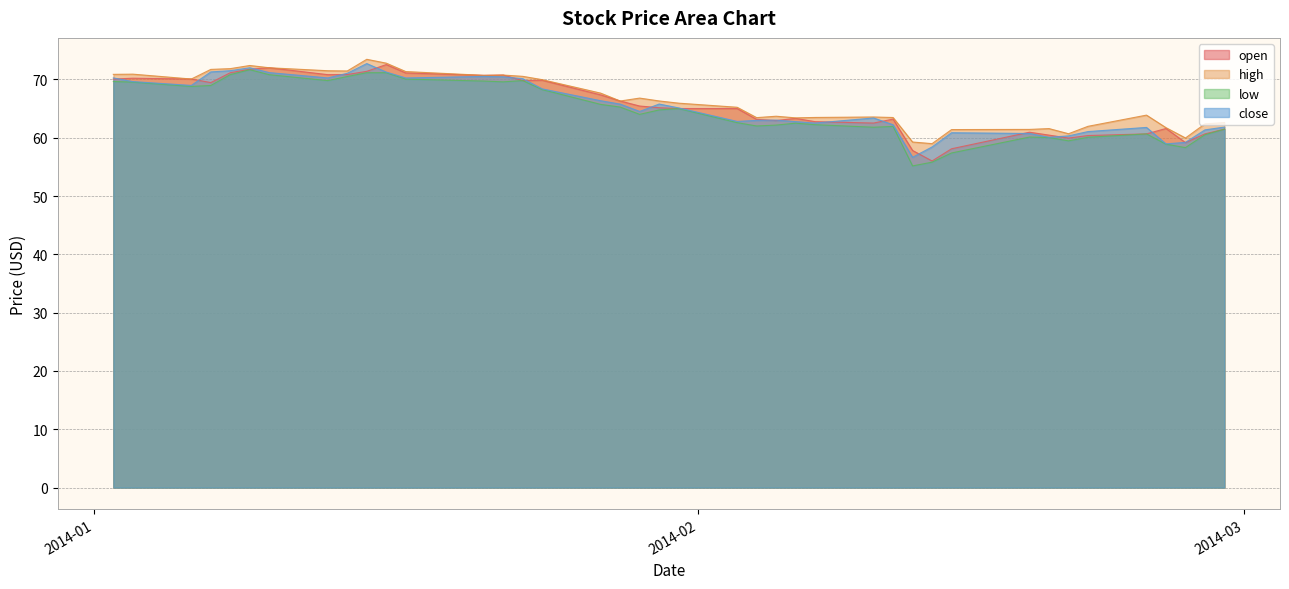

Rank the categories by close value from highest to lowest.

2014-01-15, 2014-01-09, 2014-01-08, 2014-01-07, 2014-01-16, 2014-01-10, 2014-01-14, 2014-01-21, 2014-01-22, 2014-01-02, 2014-01-13, 2014-01-17, 2014-01-23, 2014-01-03, 2014-01-06, 2014-01-24, 2014-01-27, 2014-01-30, 2014-01-28, 2014-01-31, 2014-01-29, 2014-02-10, 2014-02-05, 2014-02-04, 2014-02-03, 2014-02-06, 2014-02-07, 2014-02-11, 2014-02-28, 2014-02-24, 2014-02-27, 2014-02-21, 2014-02-14, 2014-02-18, 2014-02-20, 2014-02-19, 2014-02-26, 2014-02-25, 2014-02-13, 2014-02-12